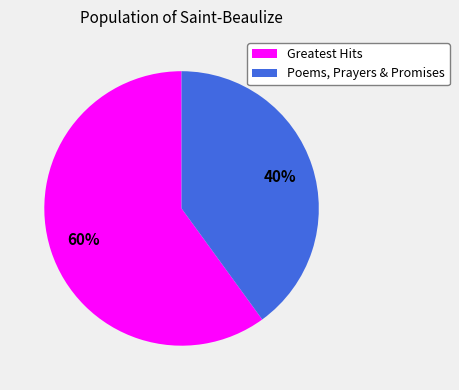

What is the ratio of the value at Poems, Prayers & Promises to the value at Greatest Hits?

0.7